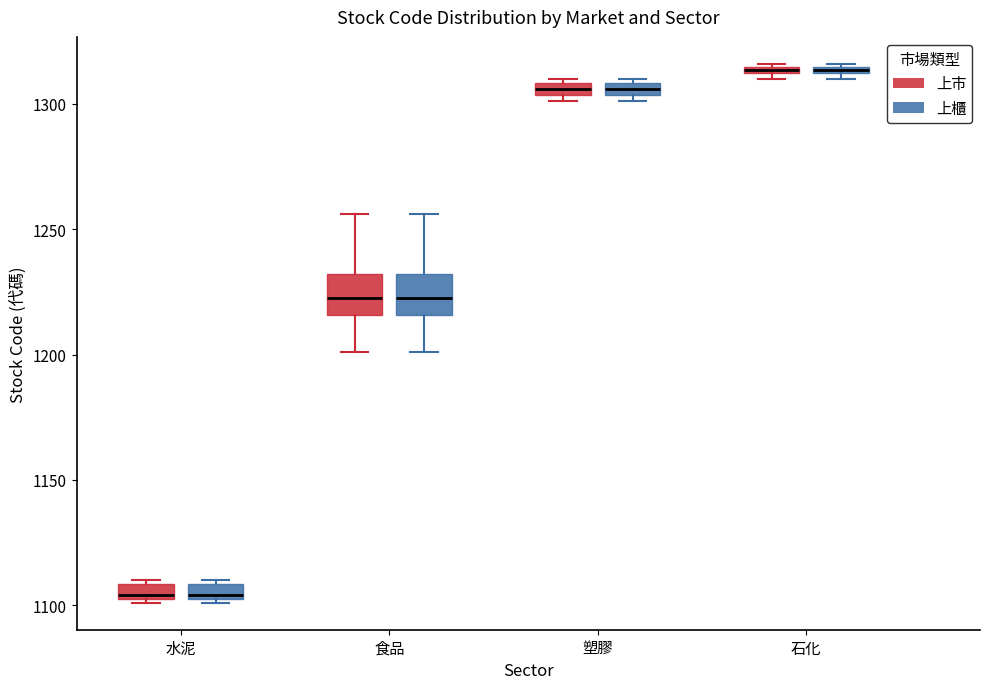

Where is the lower edge of the box for 食品 (上巿) on the y-axis? The values are not printed on the chart, so give them approximately, as read against the axis.

1215